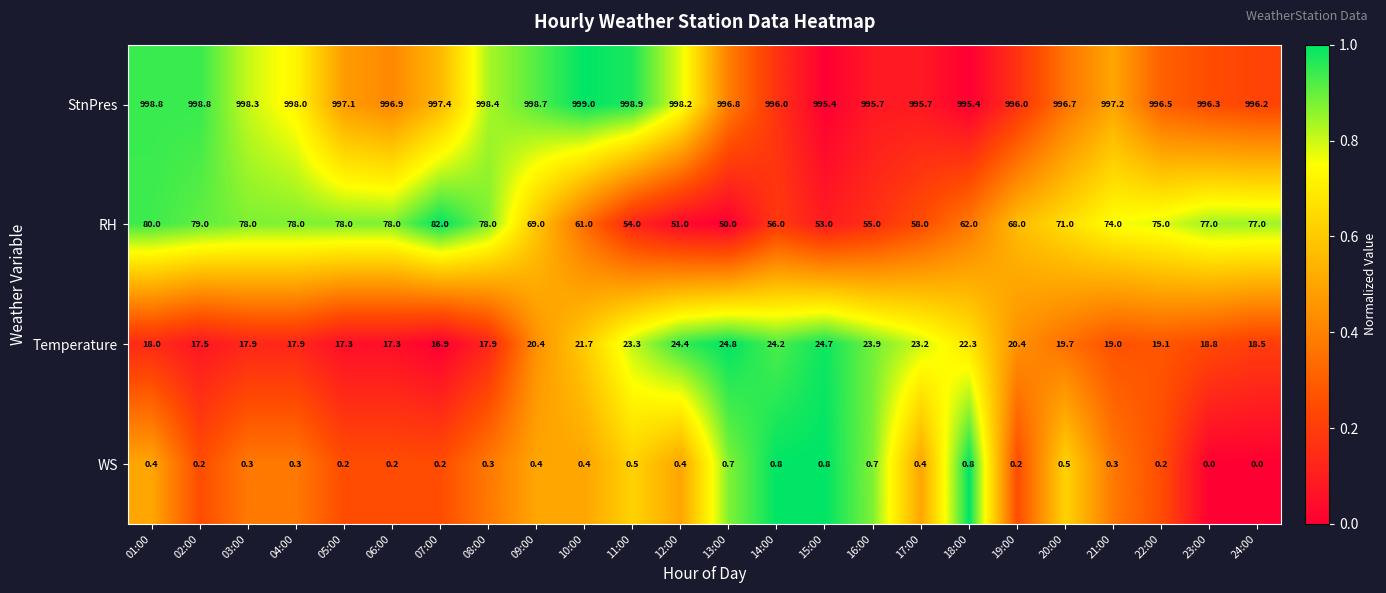

Which series changed the most between 02:00 and 15:00?

RH